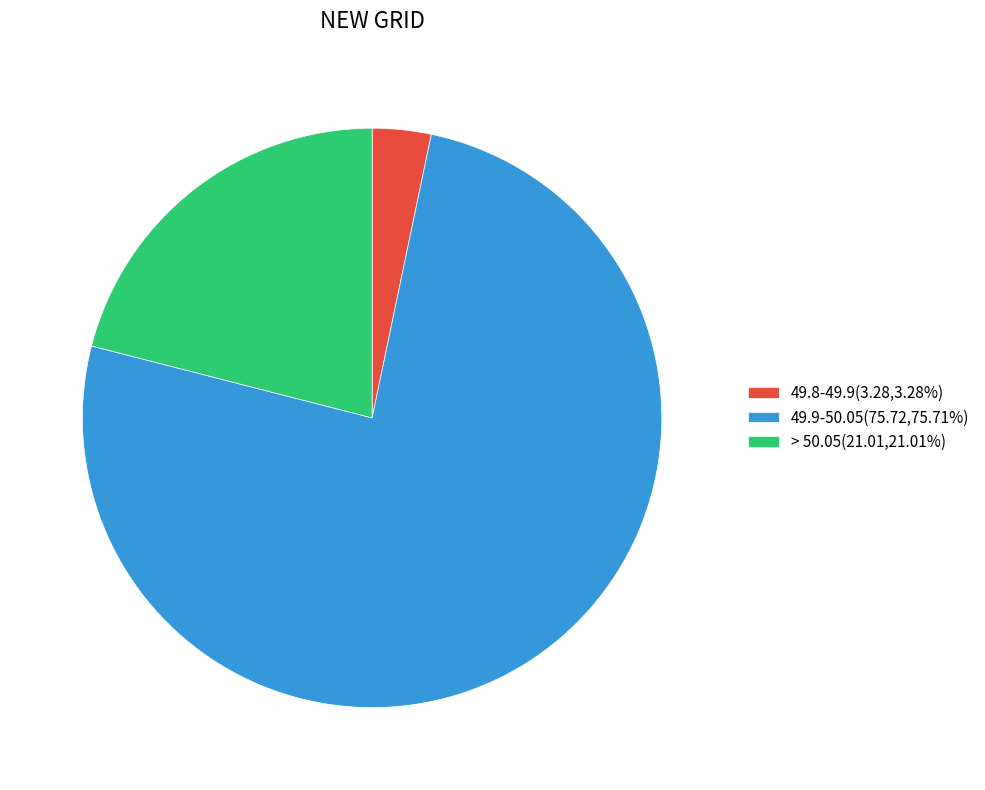

Which slice is the largest?

49.9-50.05